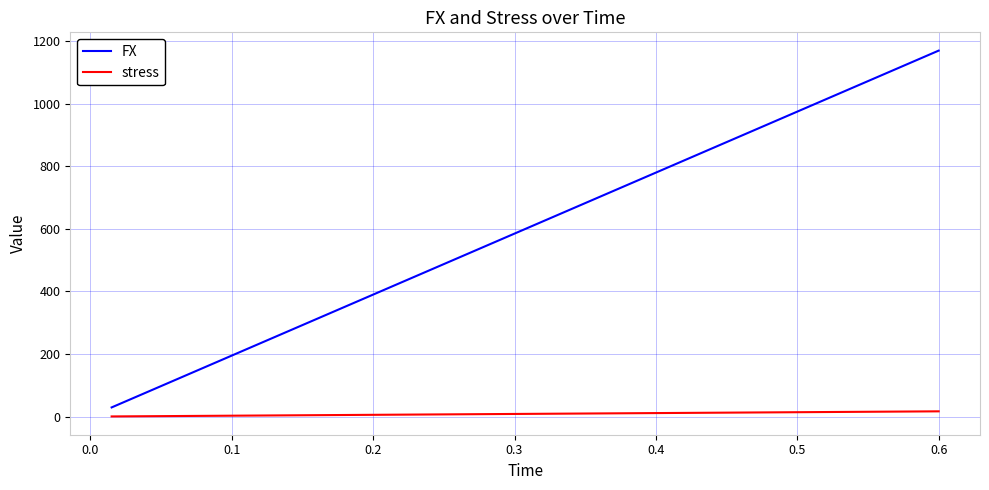

List the series in order of their overall mean, highest first.

FX, stress